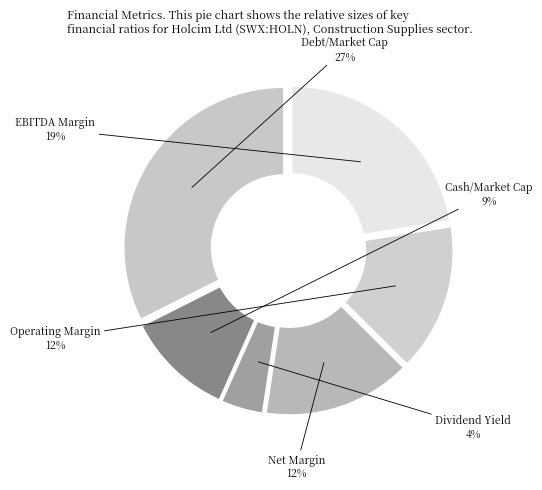

To the nearest percent, what portion does cash_market_cap represent?

11%